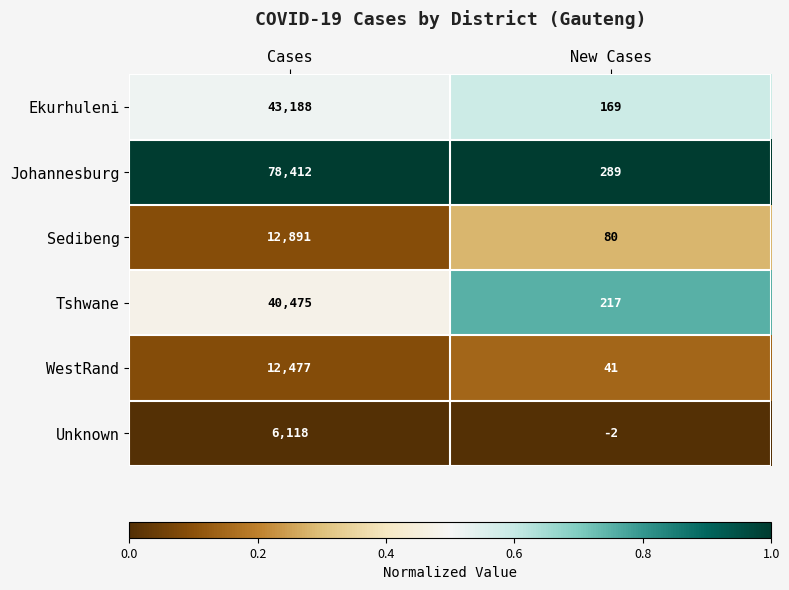

What is the sum of the Sedibeng values at Cases and New Cases?

12971